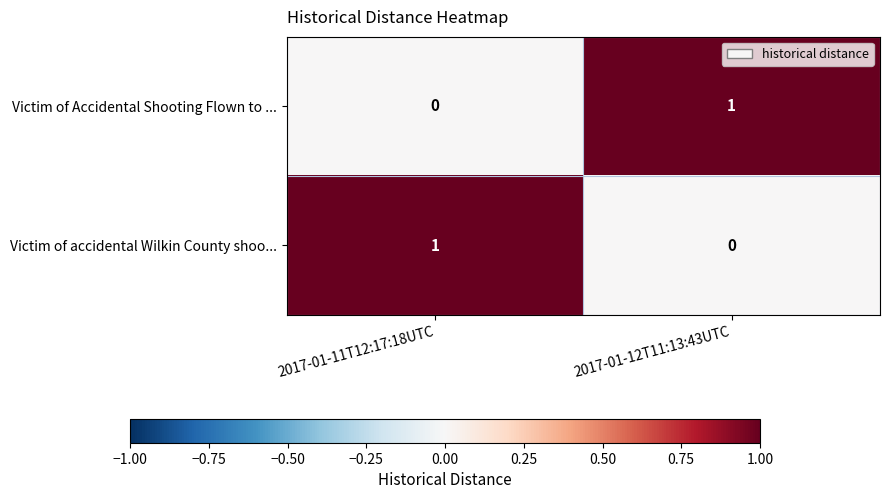

At 2017-01-11T12:17:18UTC, list the series in order from largest to smallest.

Victim of accidental Wilkin County shoo..., Victim of Accidental Shooting Flown to ...